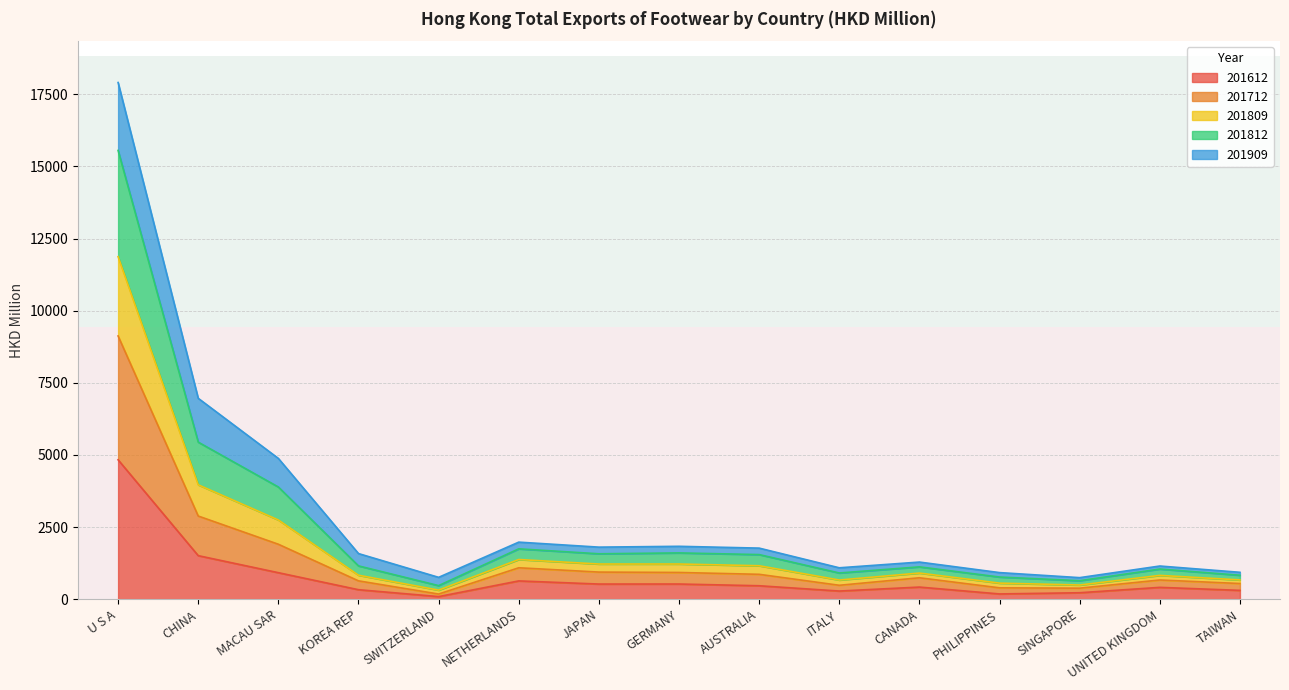

What is the maximum value for 201612?

4831.6